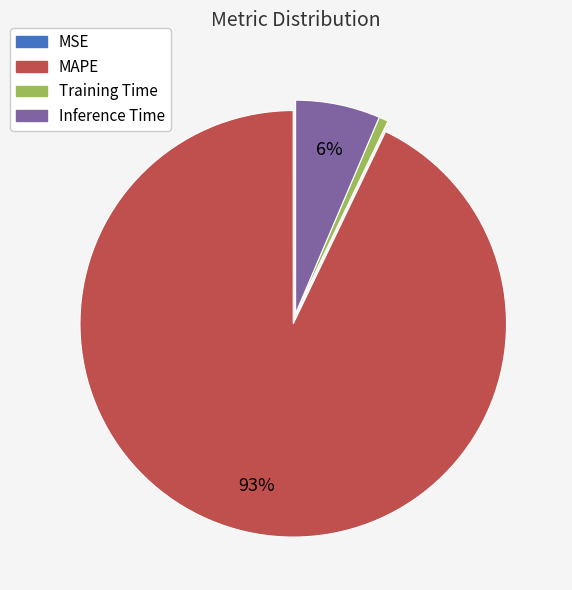

To the nearest percent, what percentage of the pie is Inference Time?

6%